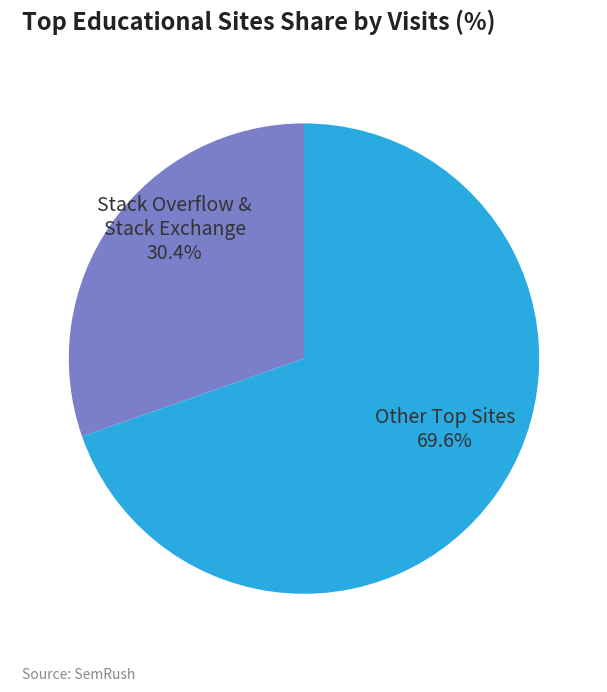

How much of the chart is everything except Stack Overflow & Stack Exchange?

69.6%